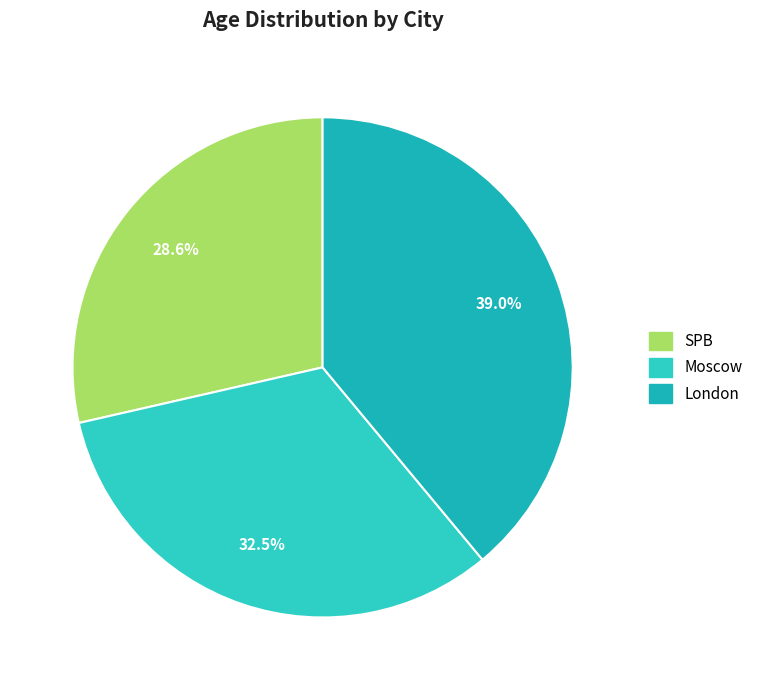

Is there any slice that represents more than half of the pie?

No